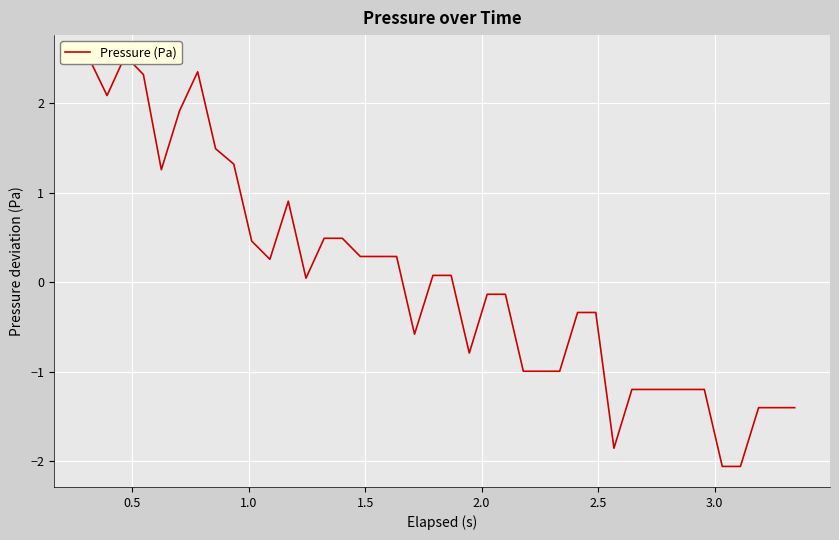

Is this an area chart (filled region under the line)?

No